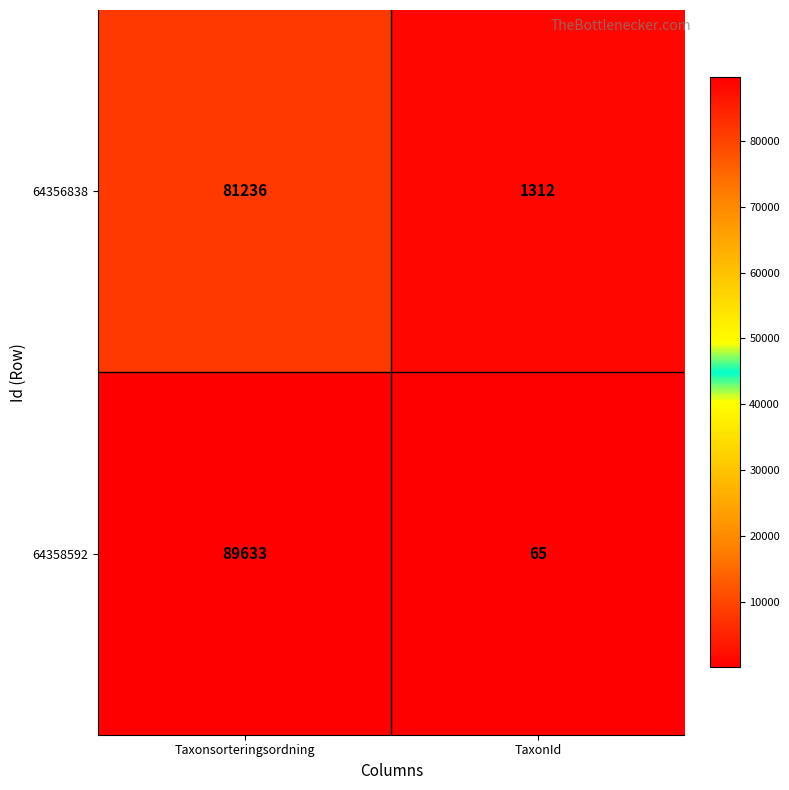

What is the minimum value shown in the chart?

65